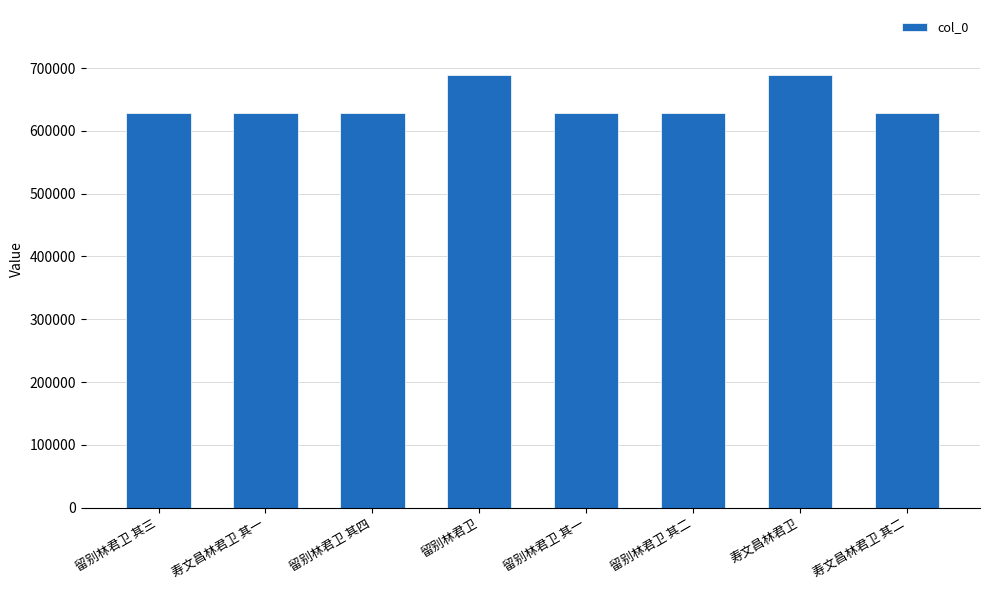

What is the approximate value at 寿文昌林君卫 其二?

628470